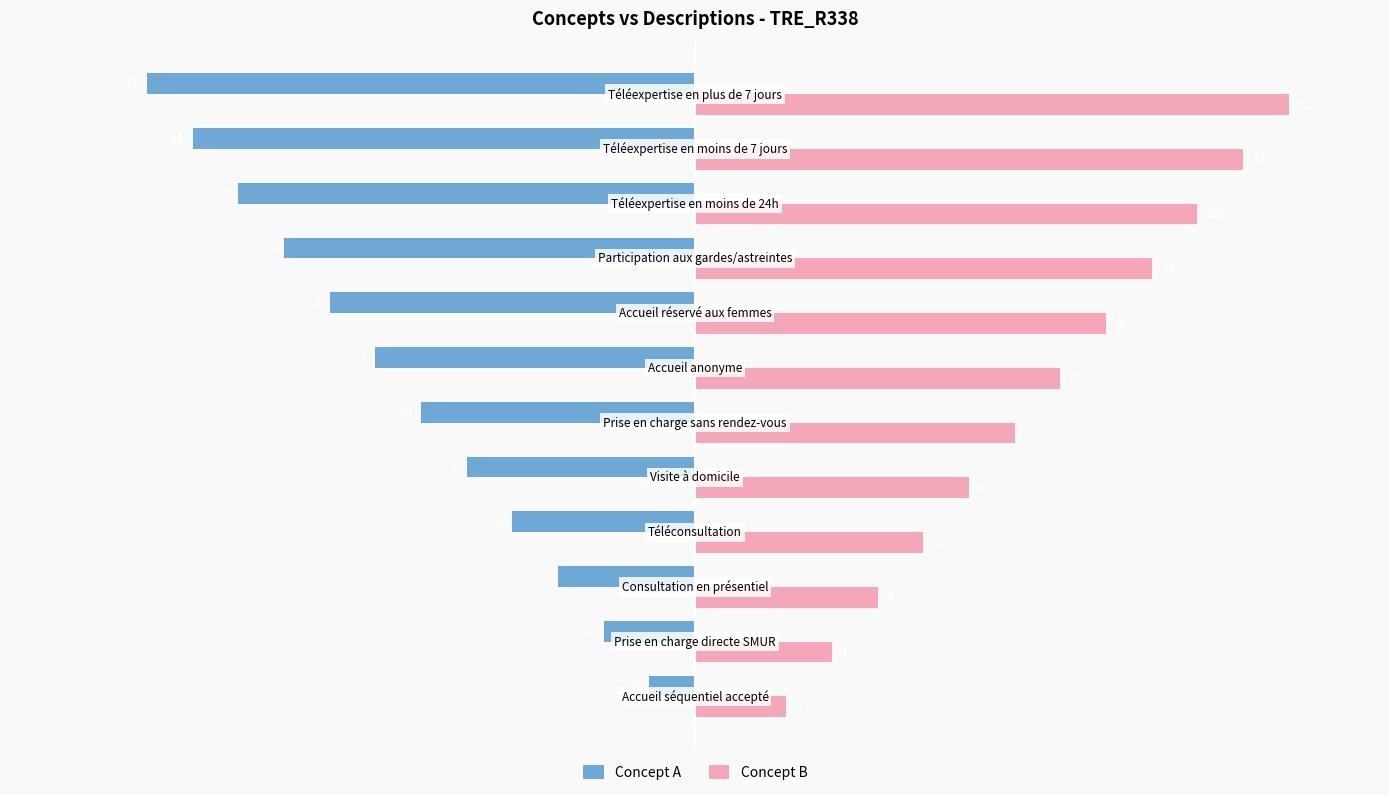

List the series in order of their overall mean, highest first.

Concept B, Concept A